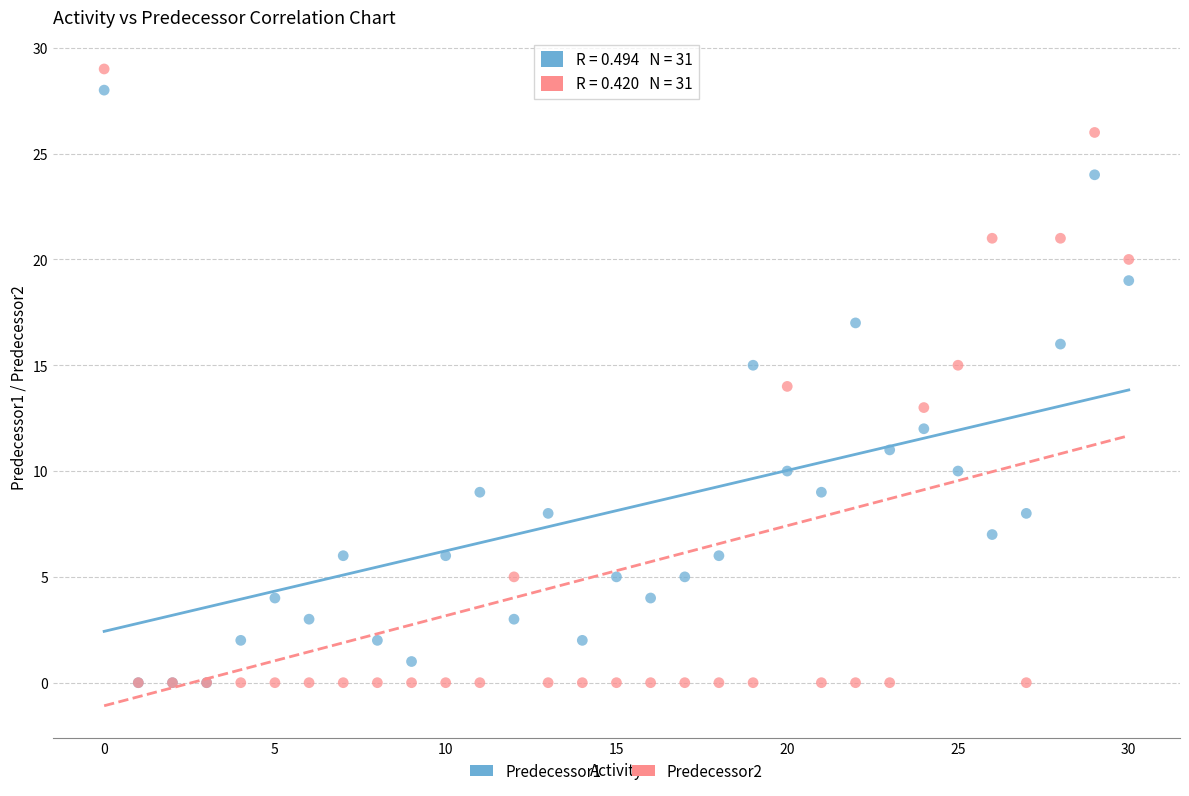

What are all the series names shown in the legend?

Predecessor1, Predecessor2